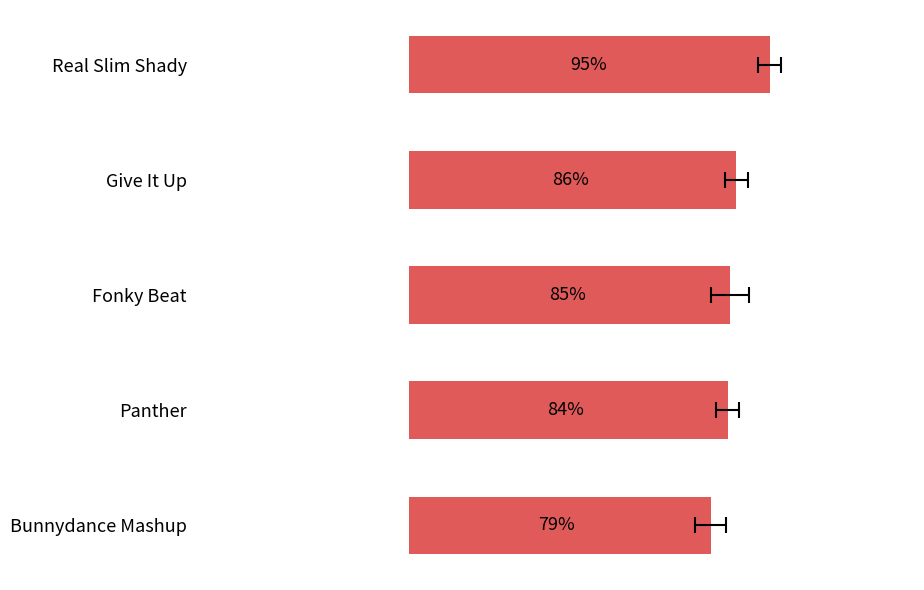

How many series are shown in this chart?

1